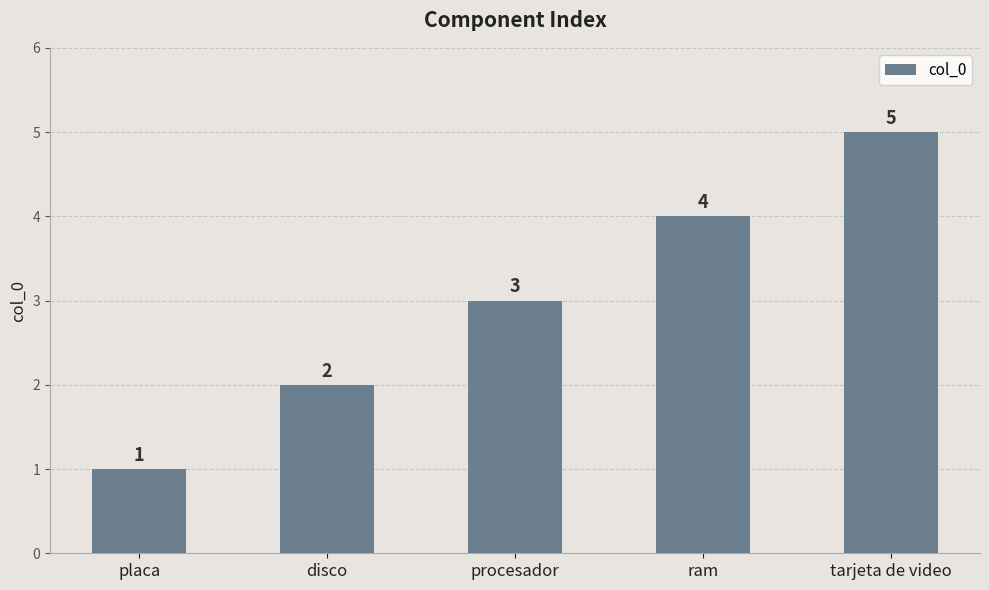

What is the label of the 5th bar from the right?

placa